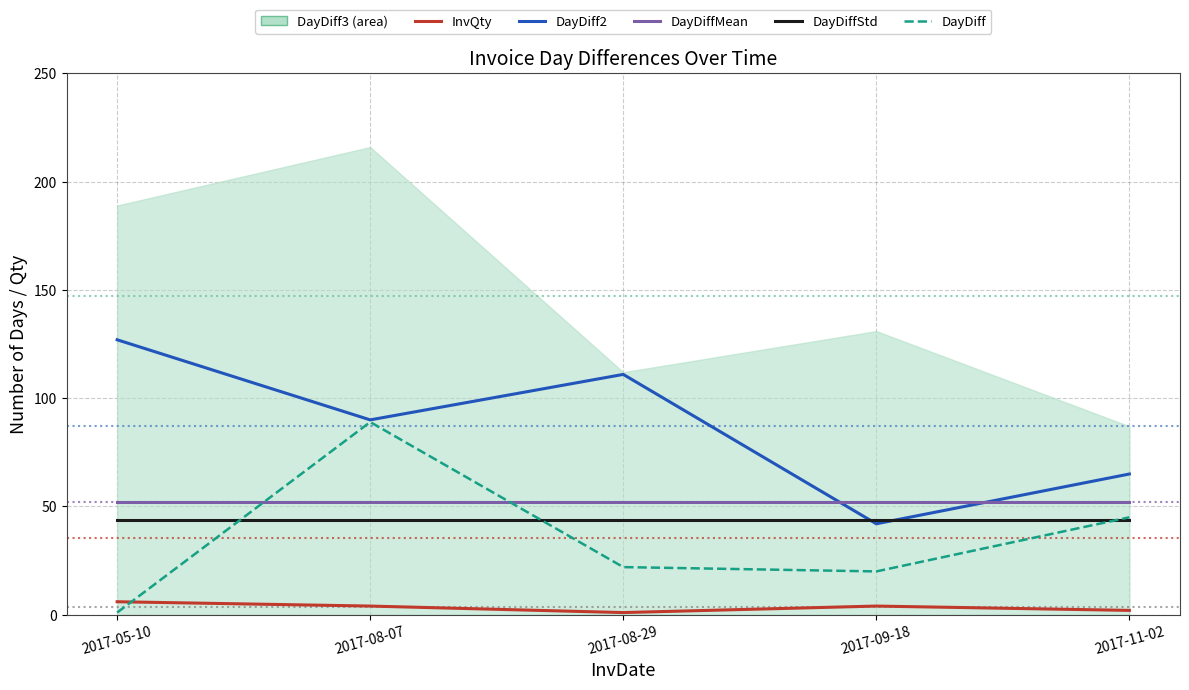

At which label does DayDiffStd reach its peak?

2017-05-10